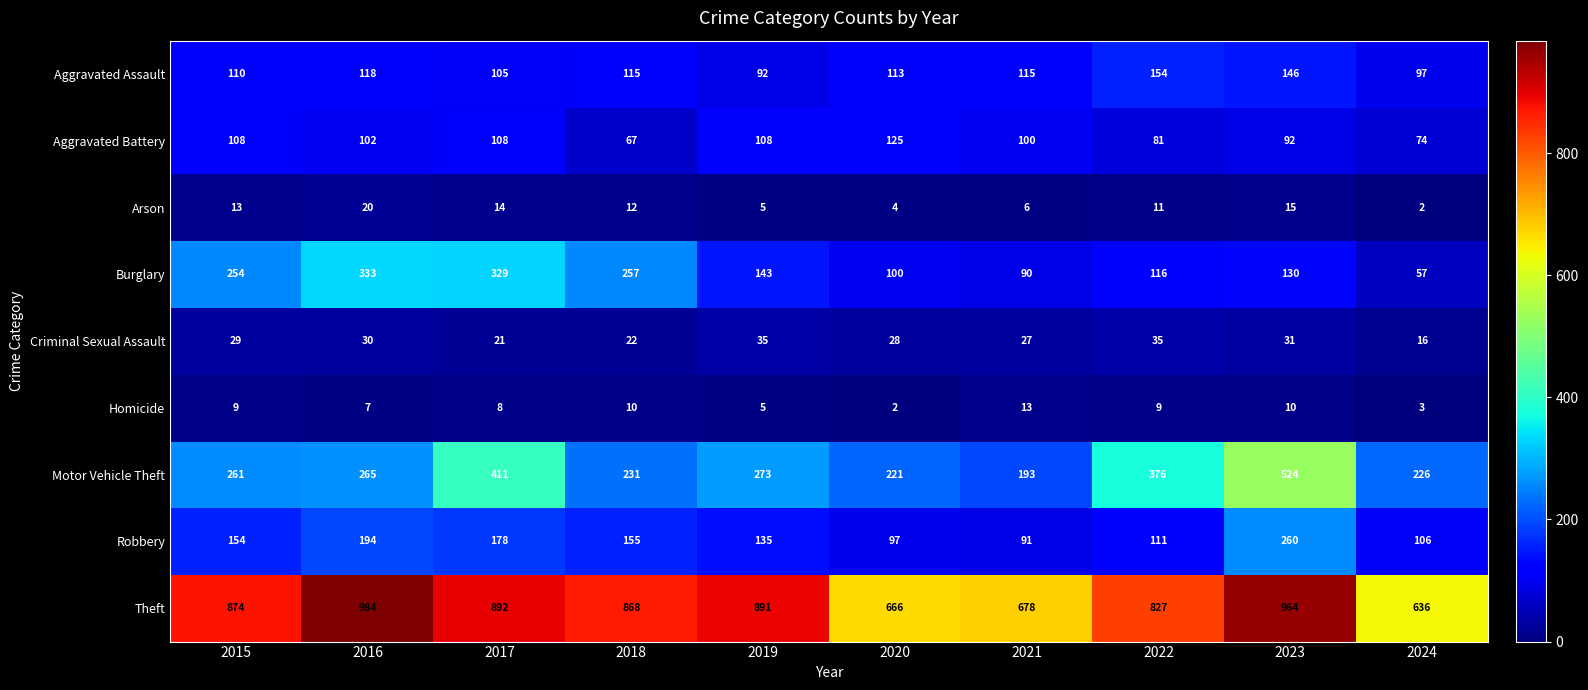

At which category is the sum across all series the highest?

2023